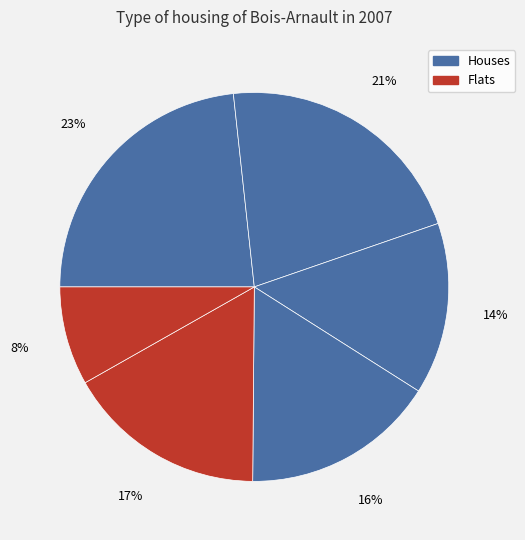

Count the number of slices in the pie.

6